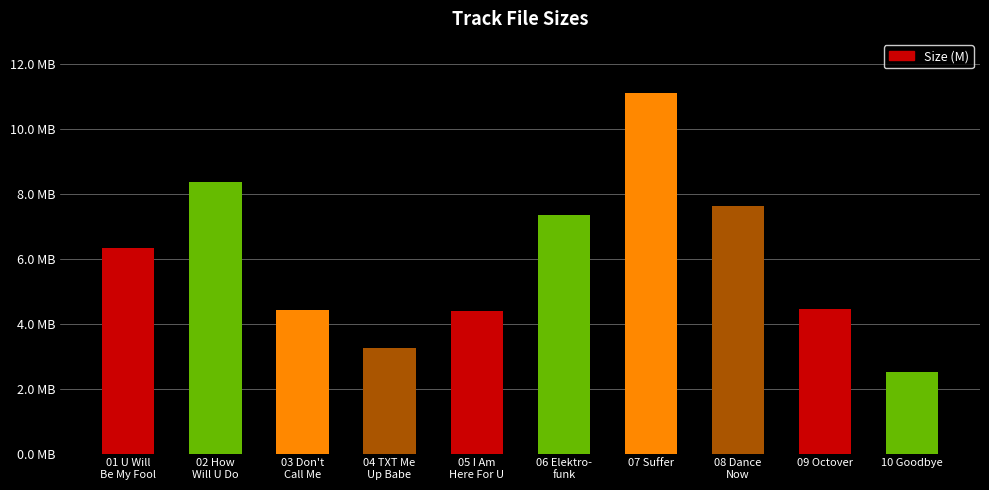

How many bars are there in total?

10